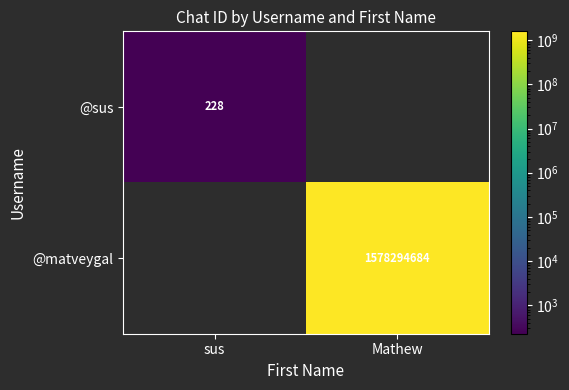

True or false: @matveygal has a value of 1578294684 at Mathew.

True